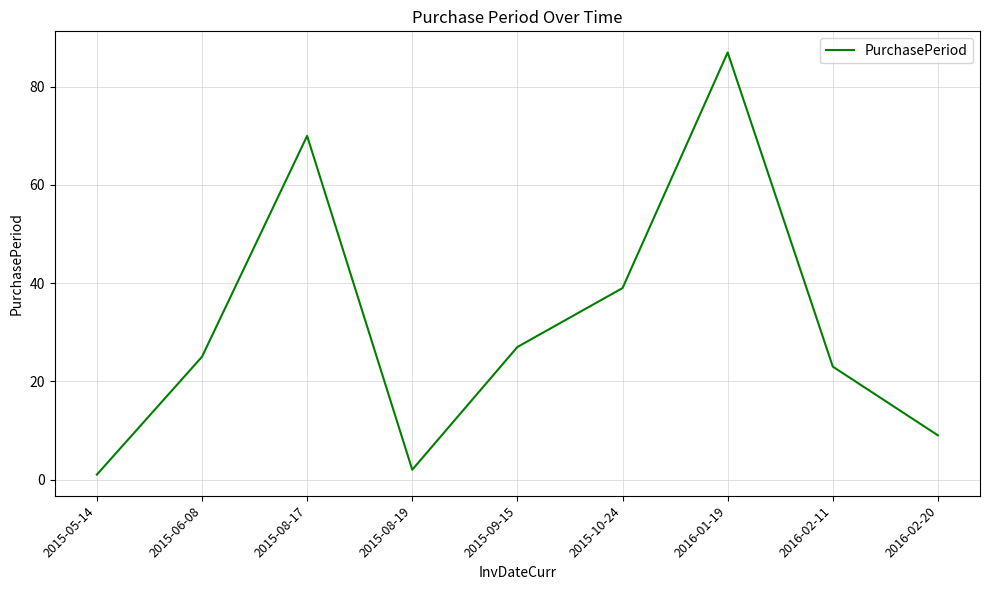

What is the sum of the values at 2015-10-24 and 2015-09-15?

66